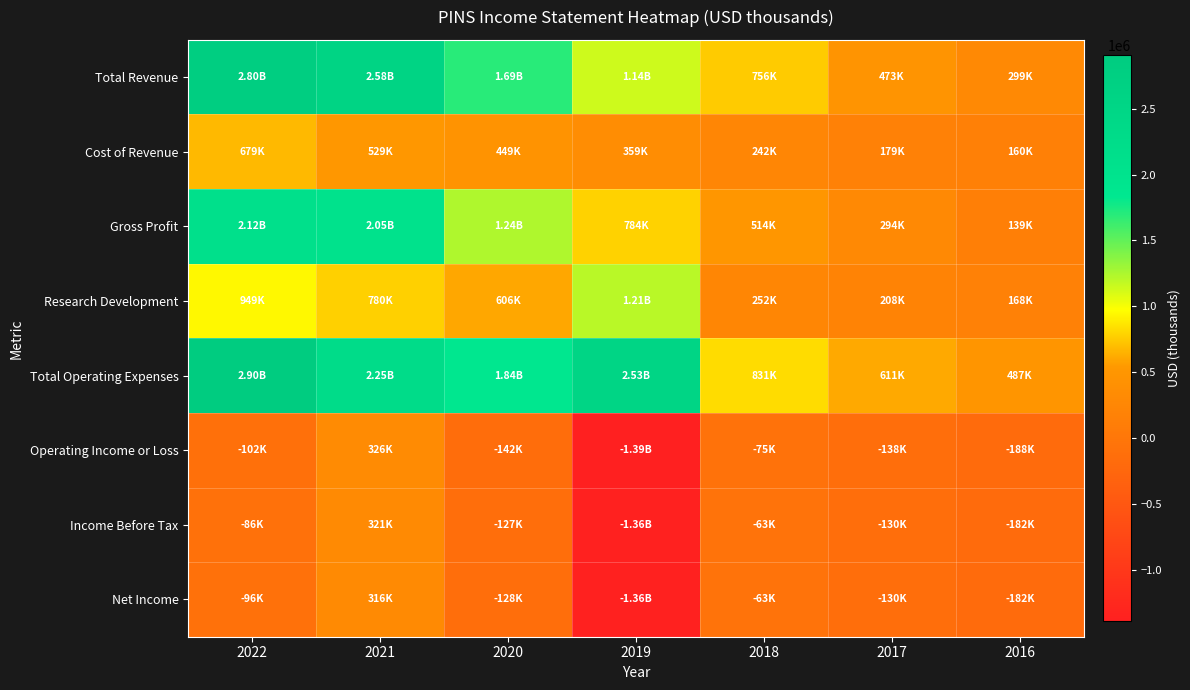

At which category does the chart reach its peak across all series?

2022